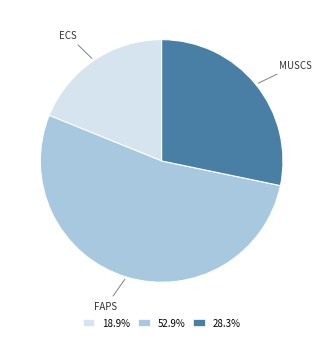

What is the ratio of the value at 18.9% to the value at 28.3%?

0.7